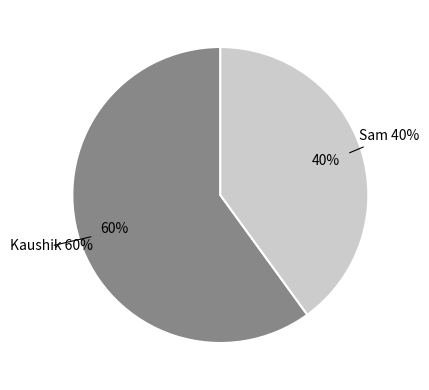

To the nearest percent, what portion does Kaushik represent?

60%